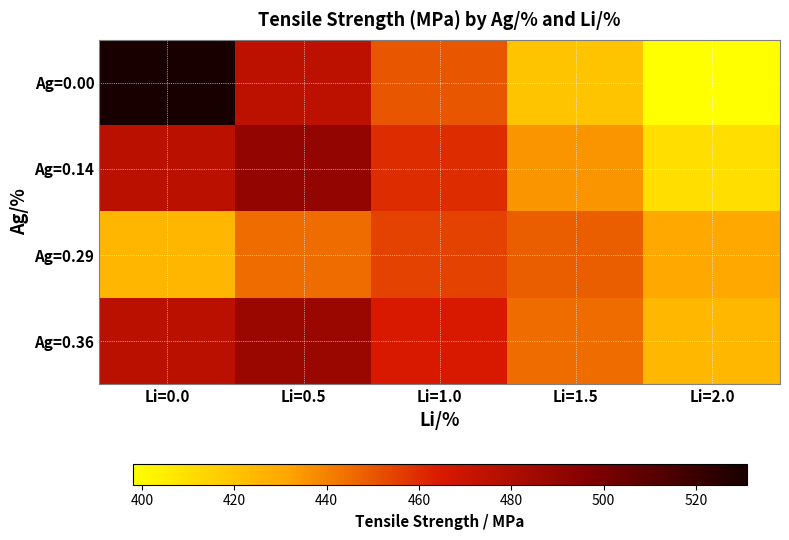

Which series changed the most between Li=1.0 and Li=1.5?

Ag=0.00